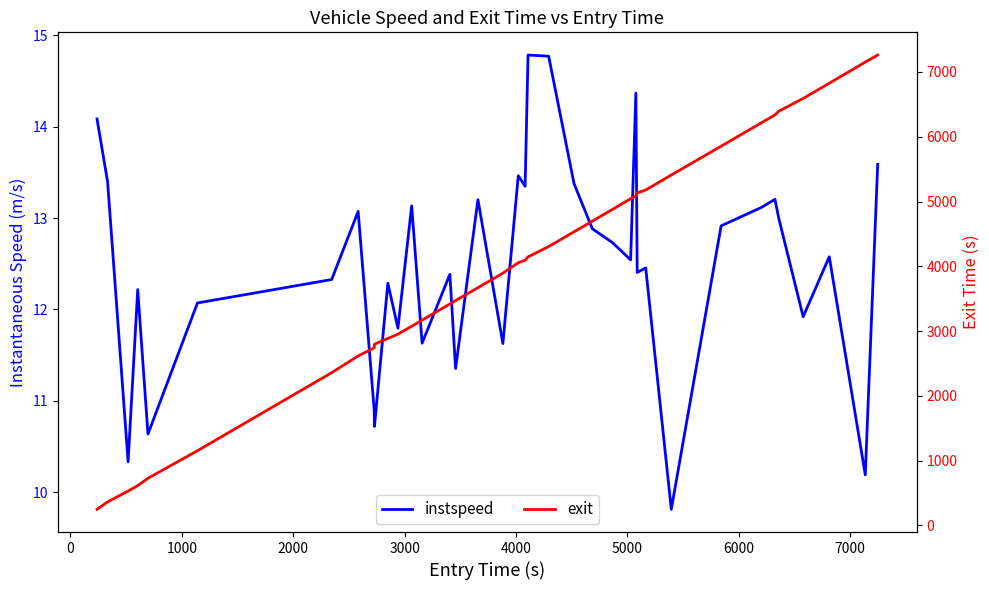

True or false: exit and instspeed intersect in this chart.

False